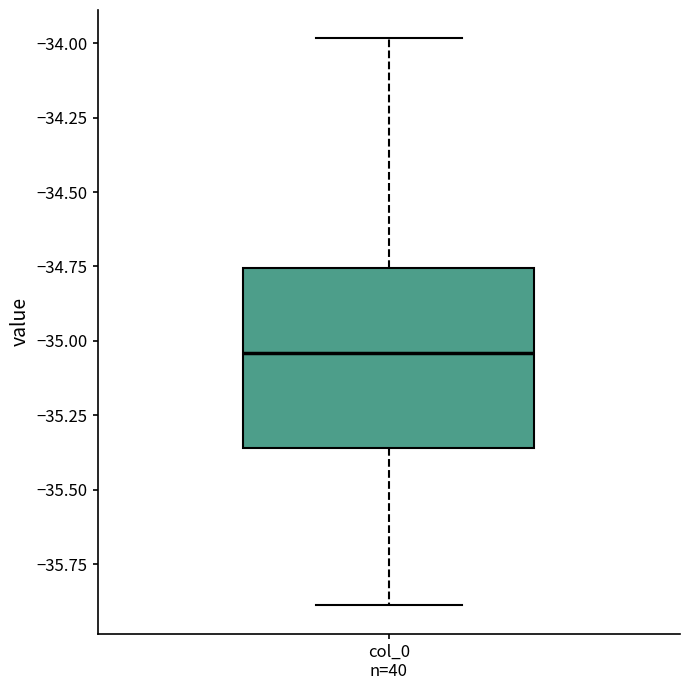

Read this box plot against the y-axis: the position of the median line, the range covered by the box, and the ends of both whiskers. The values are not printed on the chart, so give them approximately, as read against the axis.

median -35.05, box -35.35 to -34.75, whiskers -35.90 to -34.00